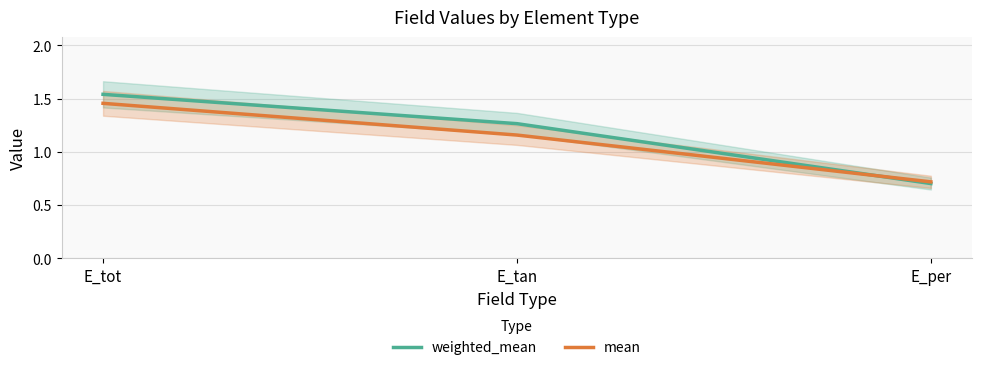

True or false: weighted_mean has a value of 1.0 at E_tot.

False